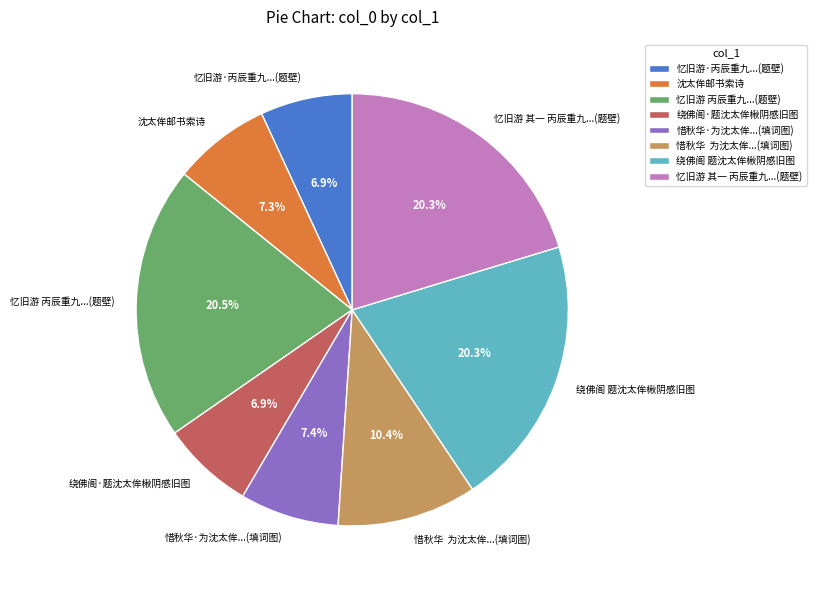

Approximately how many times larger is the value at 沈太侔邮书索诗 compared to 忆旧游 丙辰重九...(题壁)?

0.4